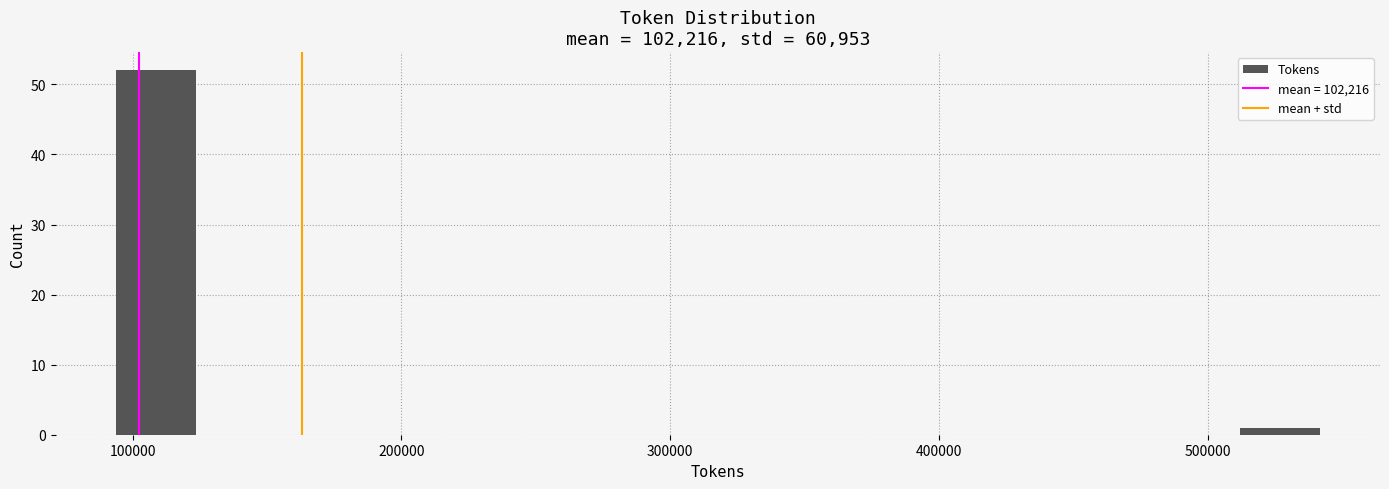

Around what value on the x-axis is the tallest bar? Give the approximate position of its centre, as read against the axis.

110000